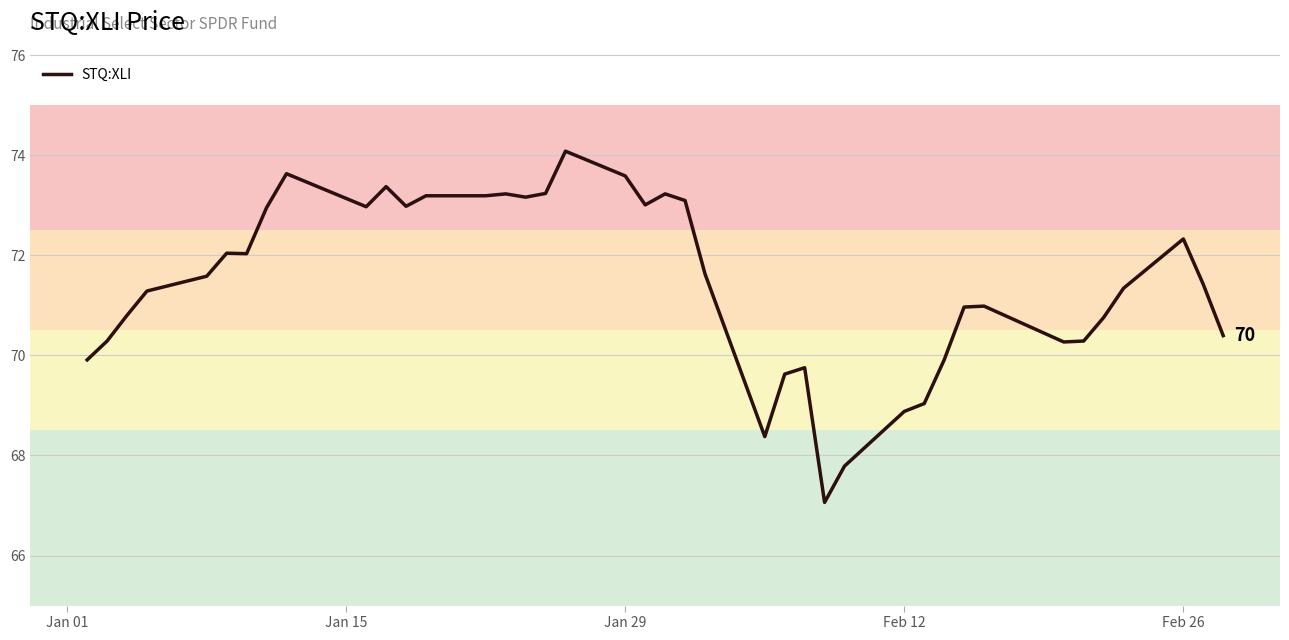

What is the maximum value shown in the chart?

74.1